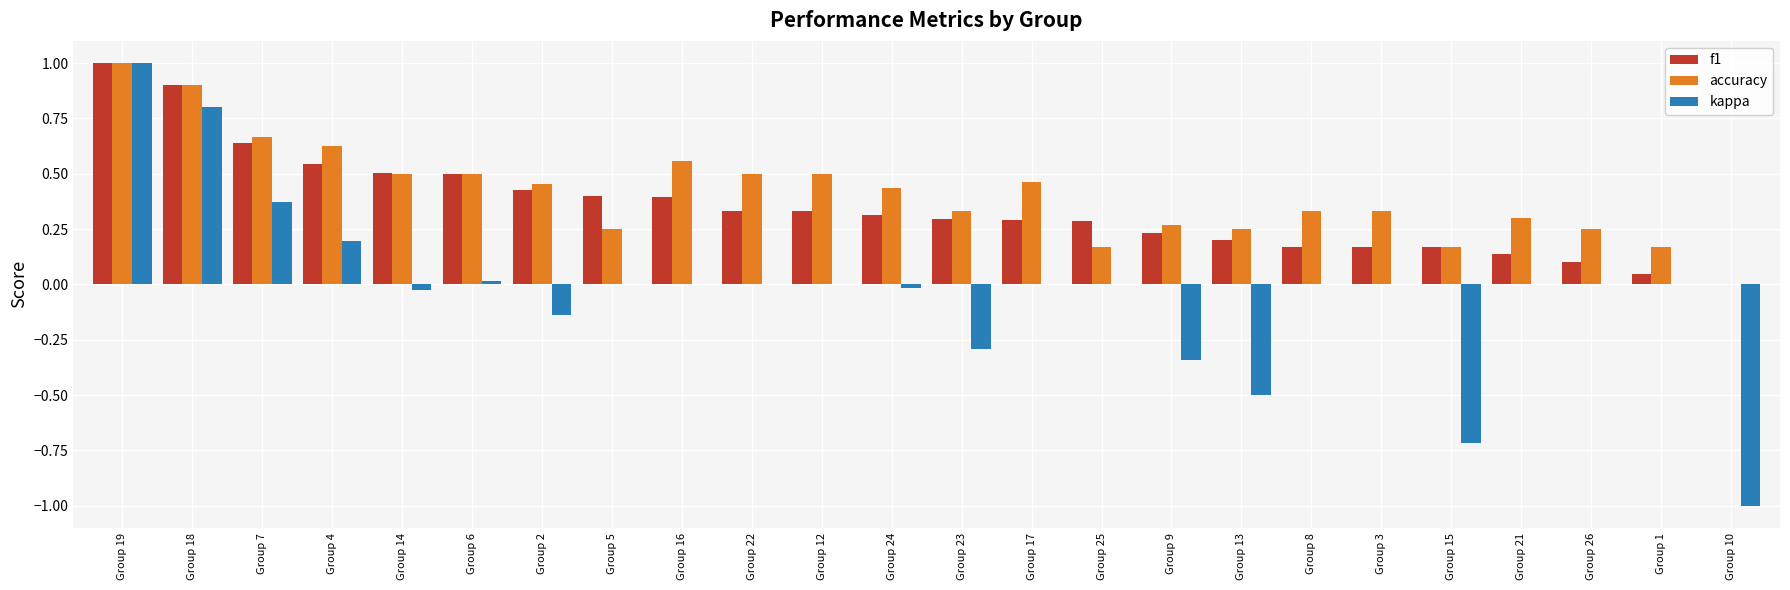

What is the sum of all kappa values?

-0.6